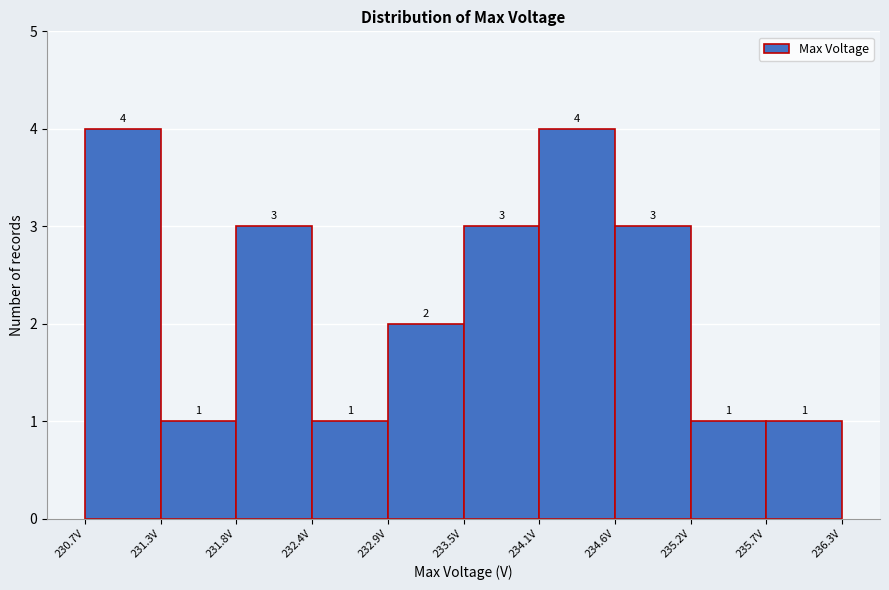

How tall is the bar that spans 230.7 to 231.3 on the x-axis? The bar edges are not printed on the chart, so give them approximately, as read against the axis.

4